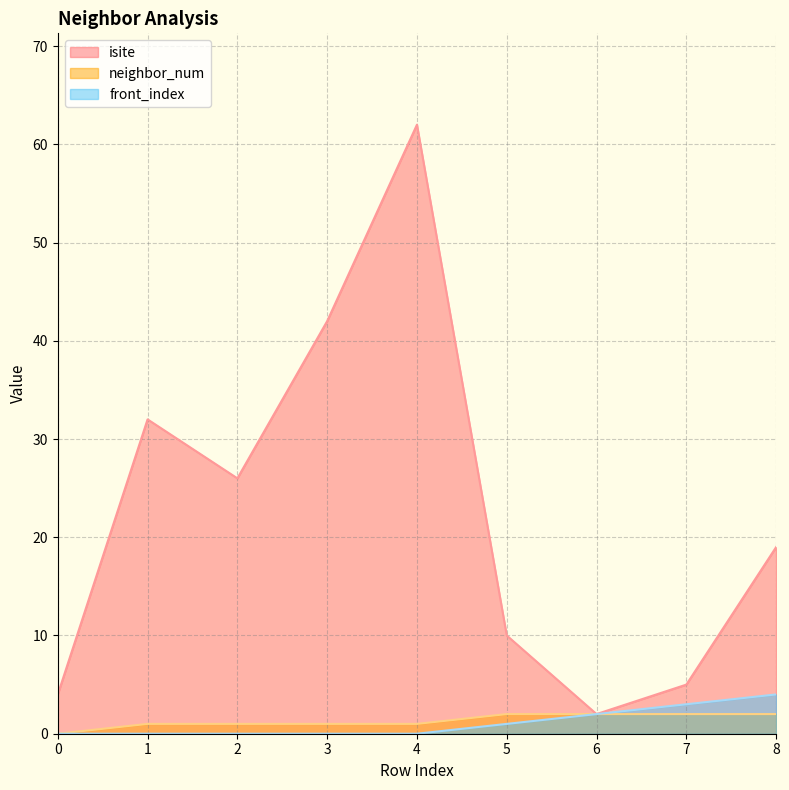

What is the value of the neighbor_num point at the 5th from the left?

1